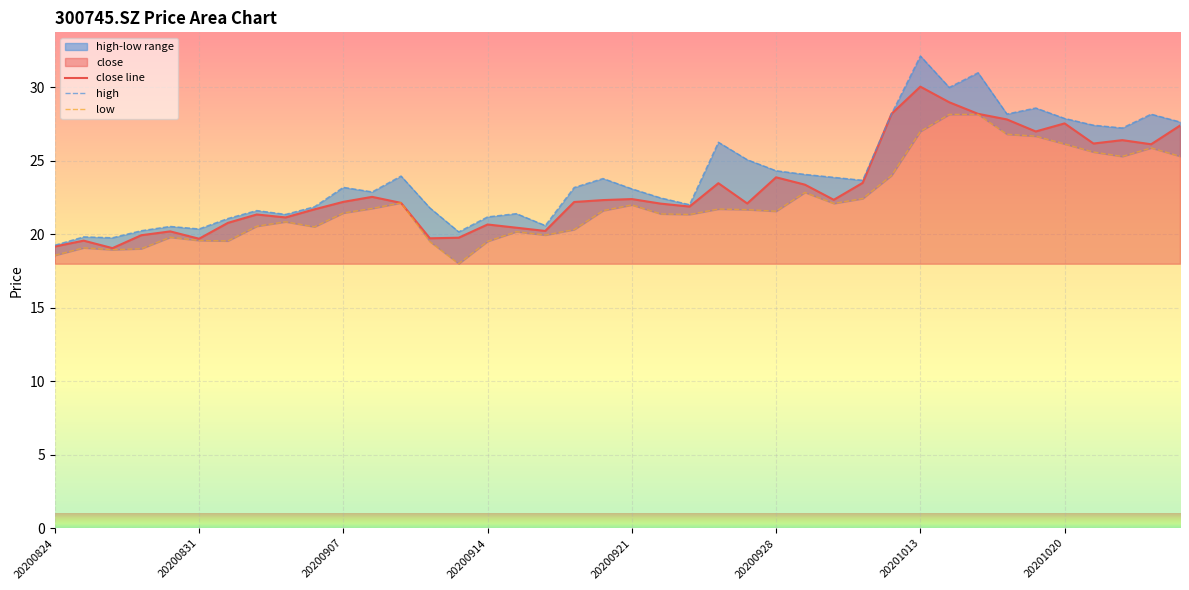

What is the highest value of the high series?

32.1